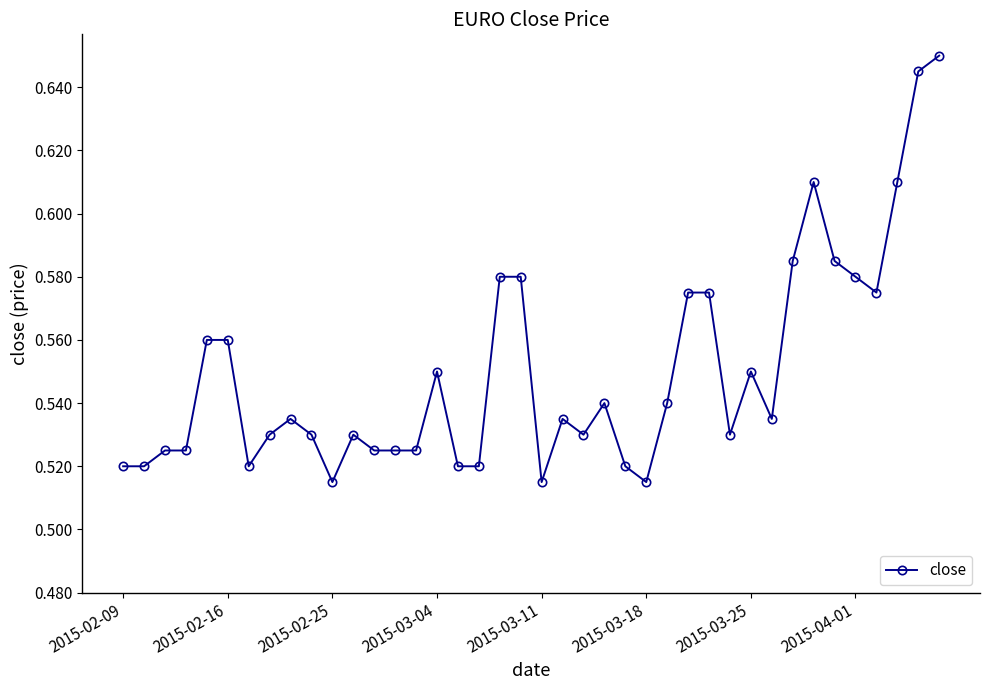

What is the sum of all values?

22.0